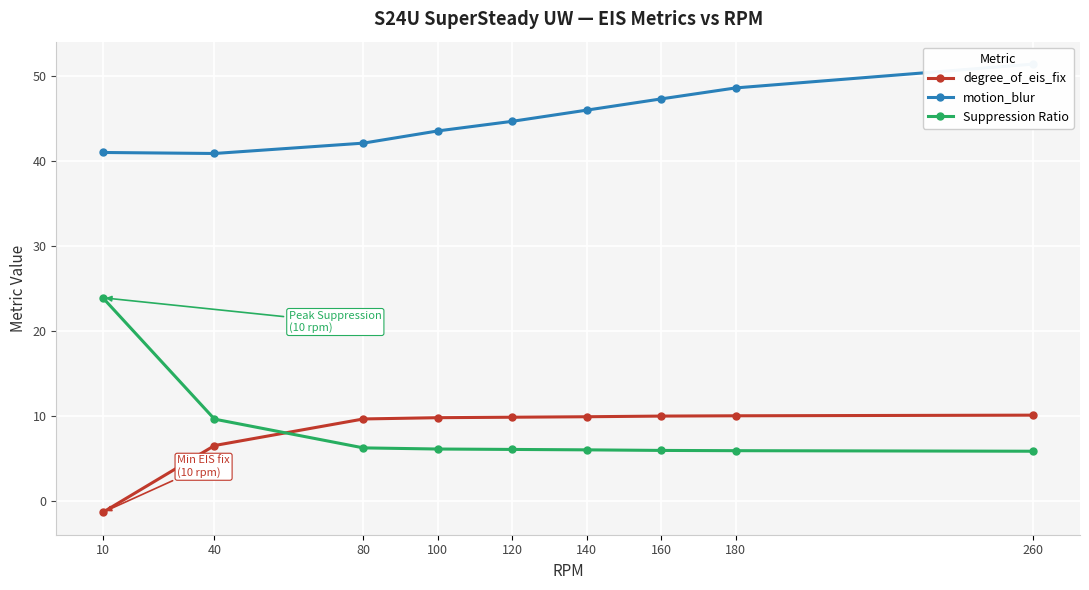

How many times do Suppression Ratio and degree_of_eis_fix cross each other?

1